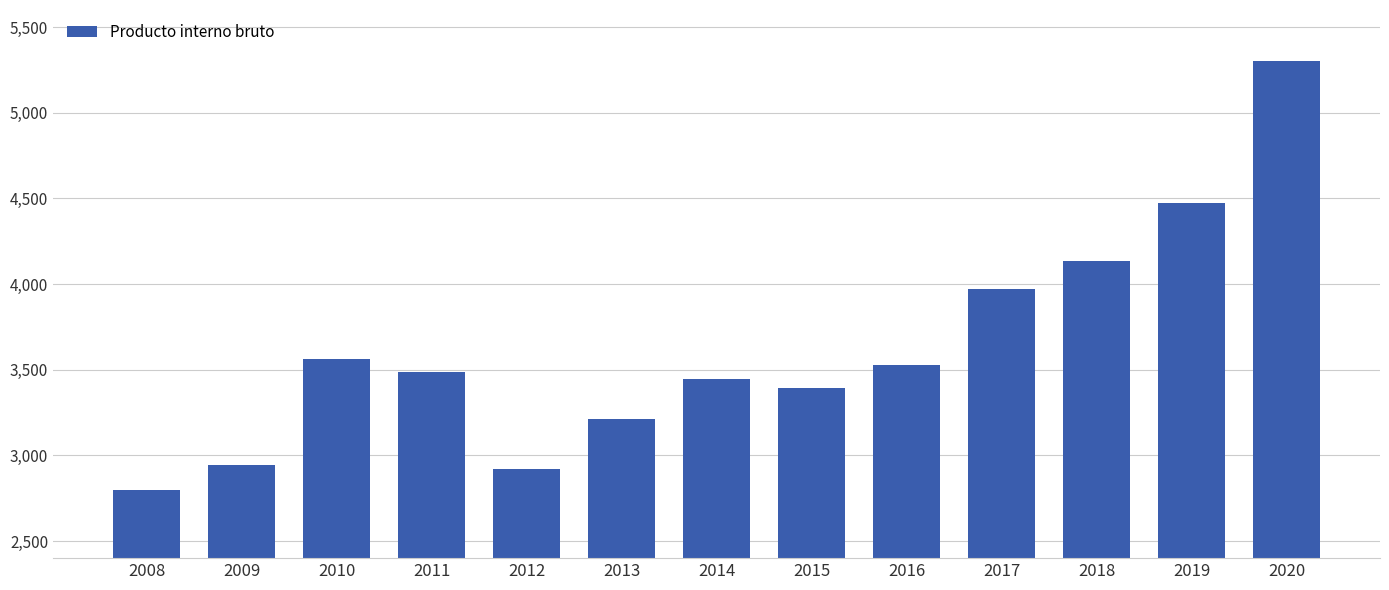

Reading left to right, extract all data points from this chart.

2800	2945	3560	3489	2923	3214	3447	3393	3528	3970	4136	4475	5300